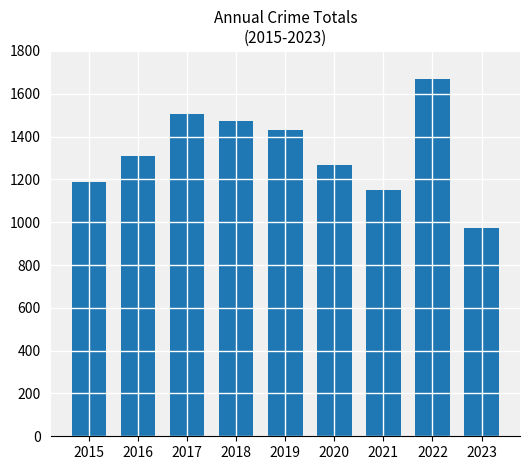

How many distinct data groups are displayed?

1